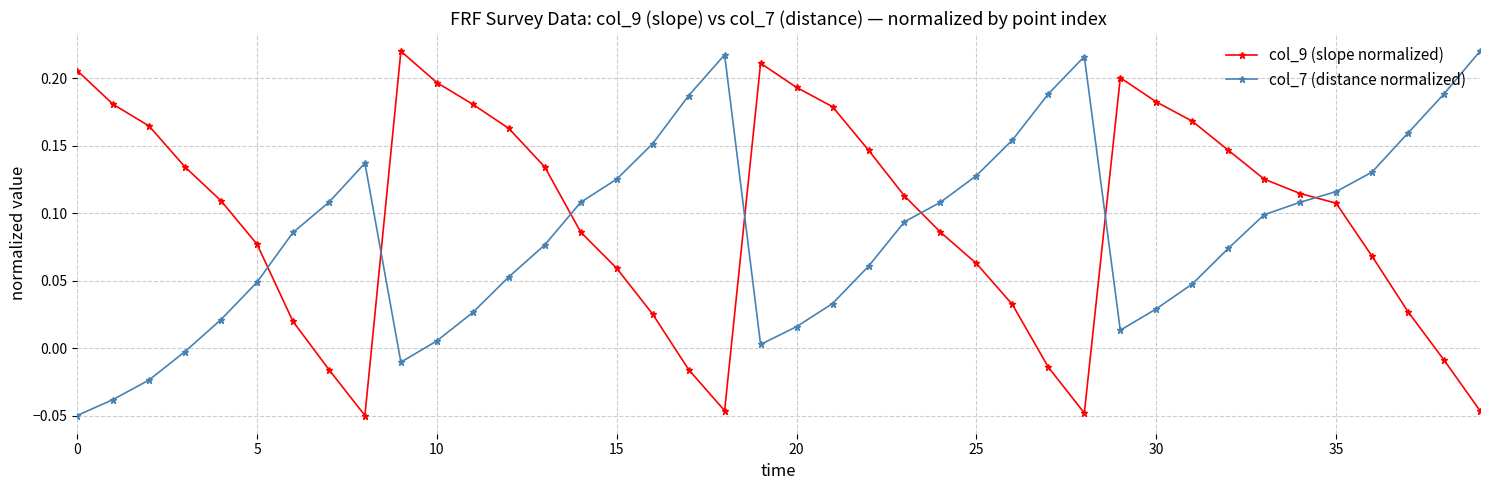

What is the difference between the second highest and second lowest values in the col_7 (distance normalized) series?

0.3